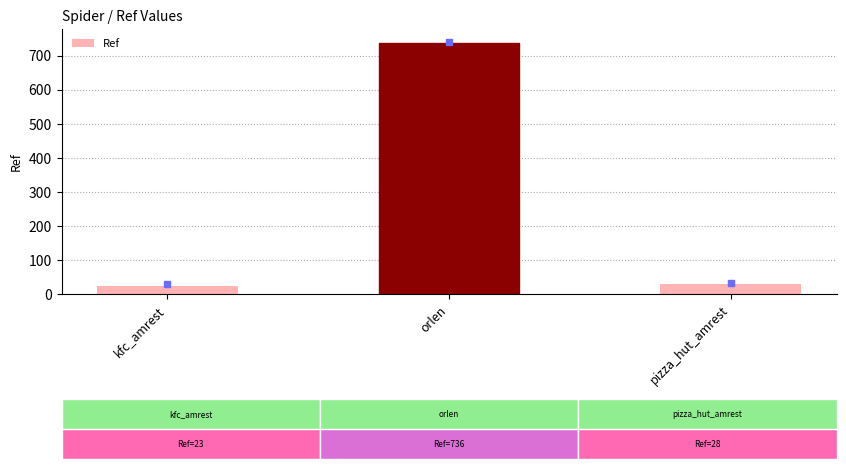

Reading left to right, what are all the values shown in this chart?

23	736	28